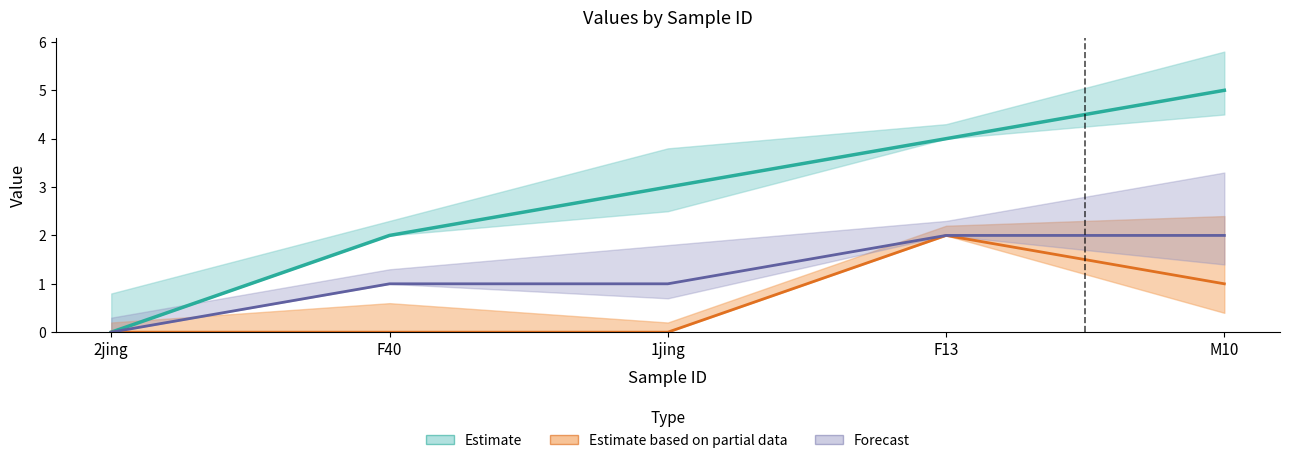

What is the total value across all series at 1jing?

4